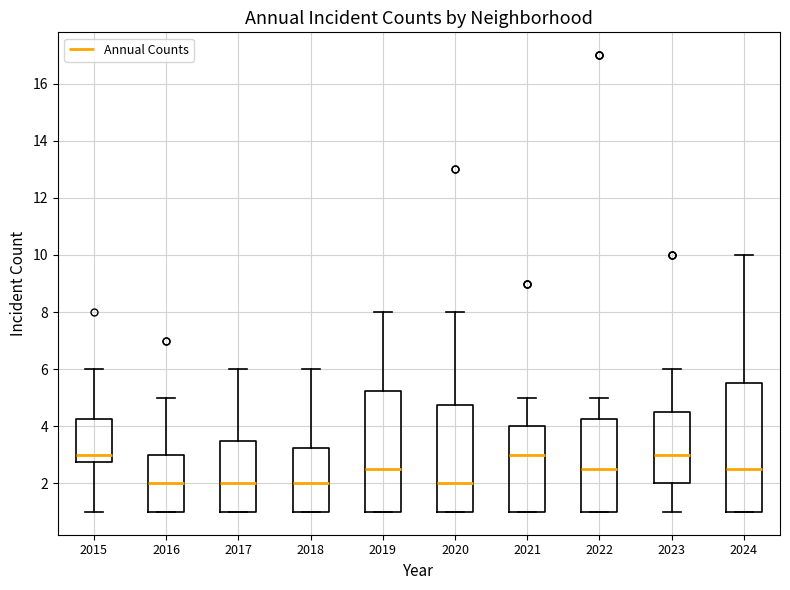

Reading left to right, read every box against the y-axis: the position of its median line, the range the box covers, and the ends of its whiskers. The values are not printed on the chart, so give them approximately, as read against the axis.

2015: median 3.0, box 2.8 to 4.2, whiskers 1.0 to 6.0
2016: median 2.0, box 1.0 to 3.0, whiskers 1.0 to 5.0
2017: median 2.0, box 1.0 to 3.6, whiskers 1.0 to 6.0
2018: median 2.0, box 1.0 to 3.2, whiskers 1.0 to 6.0
2019: median 2.6, box 1.0 to 5.2, whiskers 1.0 to 8.0
2020: median 2.0, box 1.0 to 4.8, whiskers 1.0 to 8.0
2021: median 3.0, box 1.0 to 4.0, whiskers 1.0 to 5.0
2022: median 2.6, box 1.0 to 4.2, whiskers 1.0 to 5.0
2023: median 3.0, box 2.0 to 4.6, whiskers 1.0 to 6.0
2024: median 2.6, box 1.0 to 5.6, whiskers 1.0 to 10.0